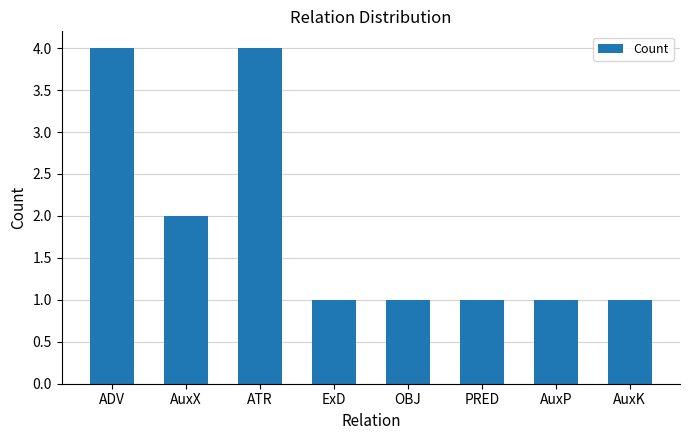

Read the value at ATR.

4